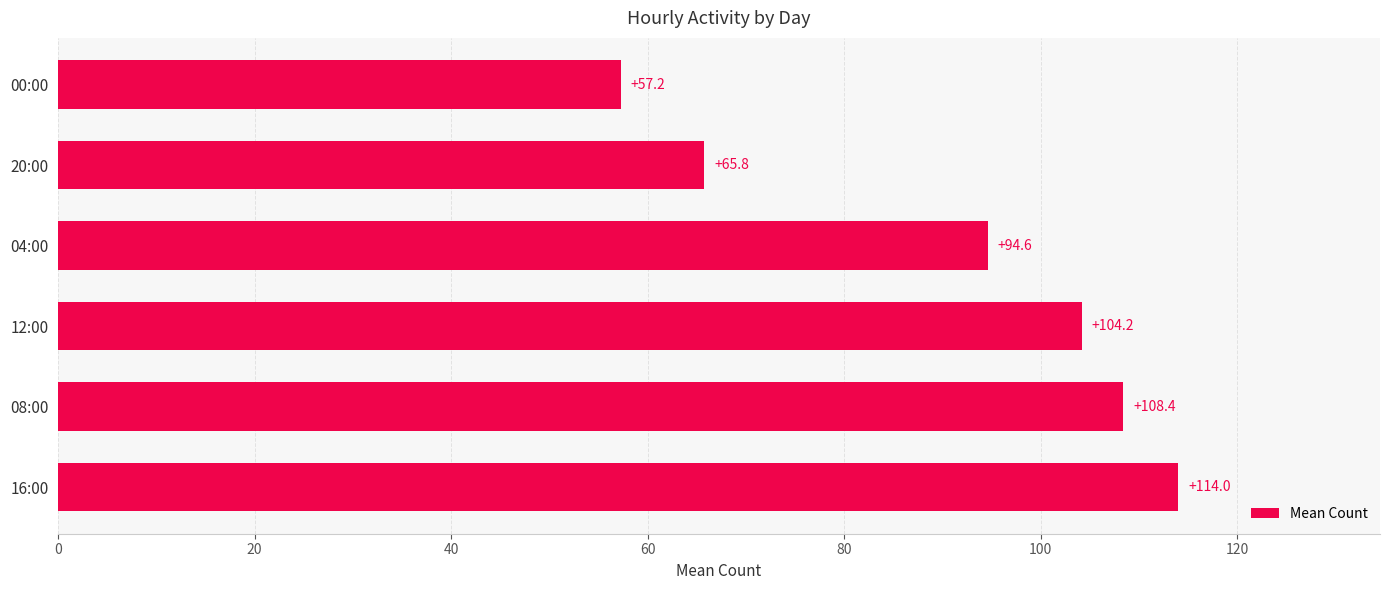

How many categories are shown in the chart?

6